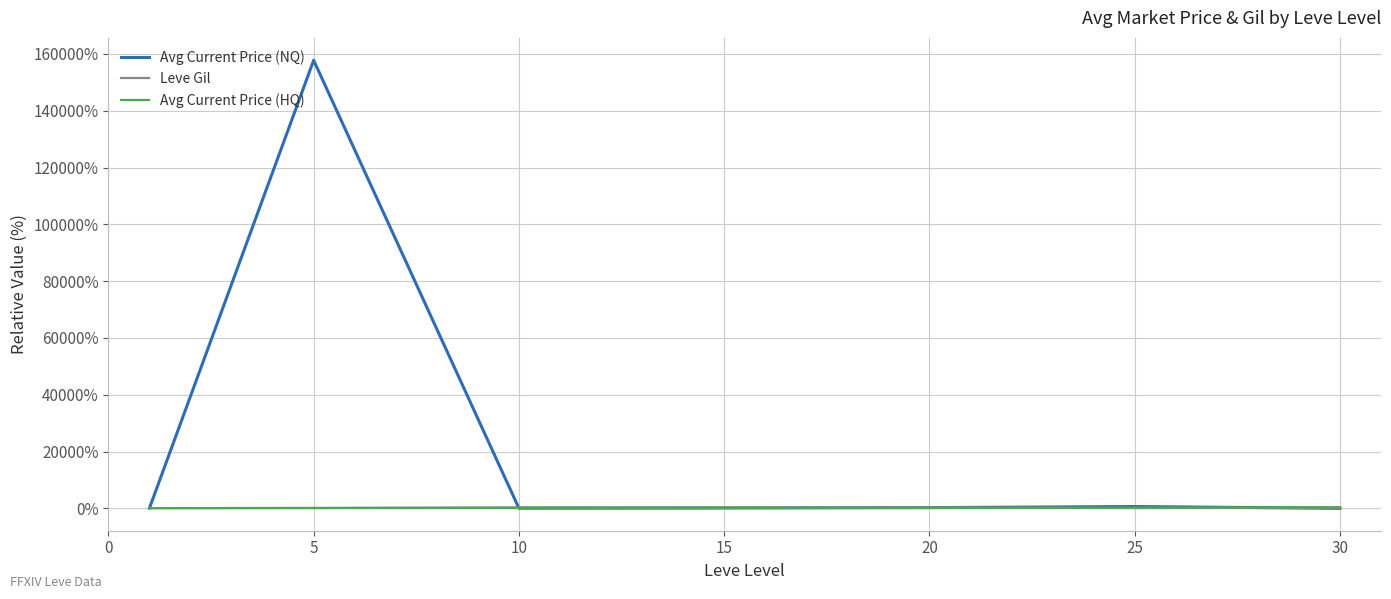

Which series has the largest total across all categories?

Avg Current Price (NQ)